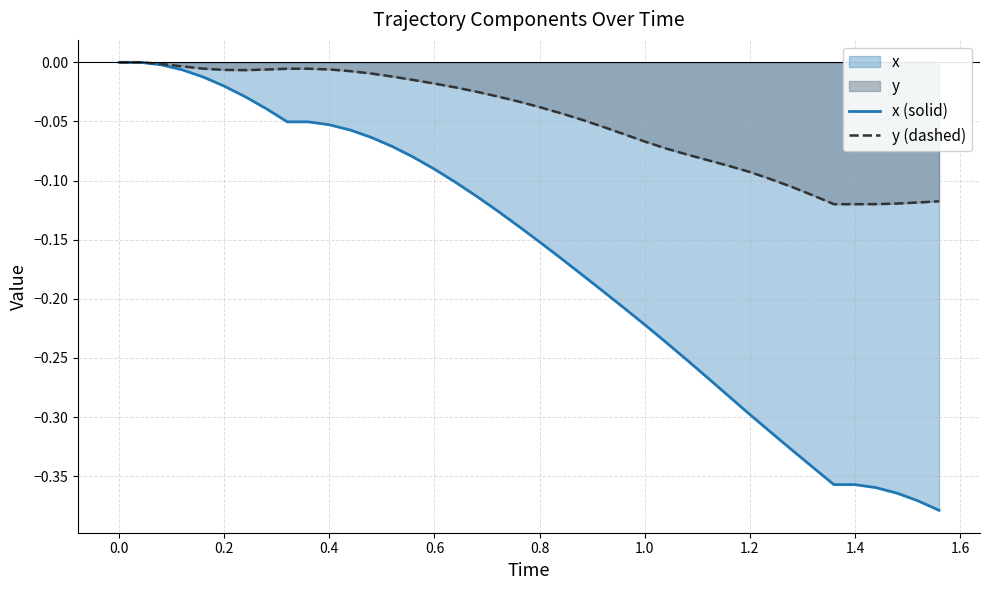

Which series has the widest spread of values?

x (solid)